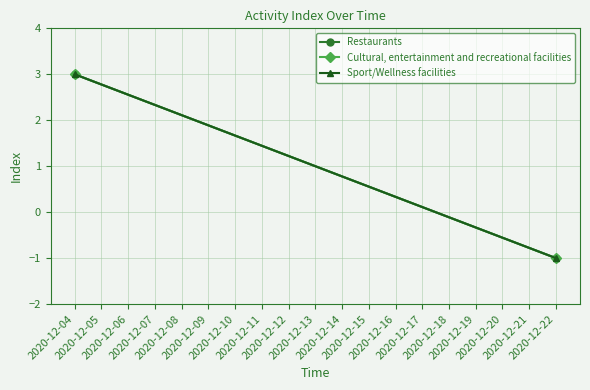

How many data points does each series have?

2